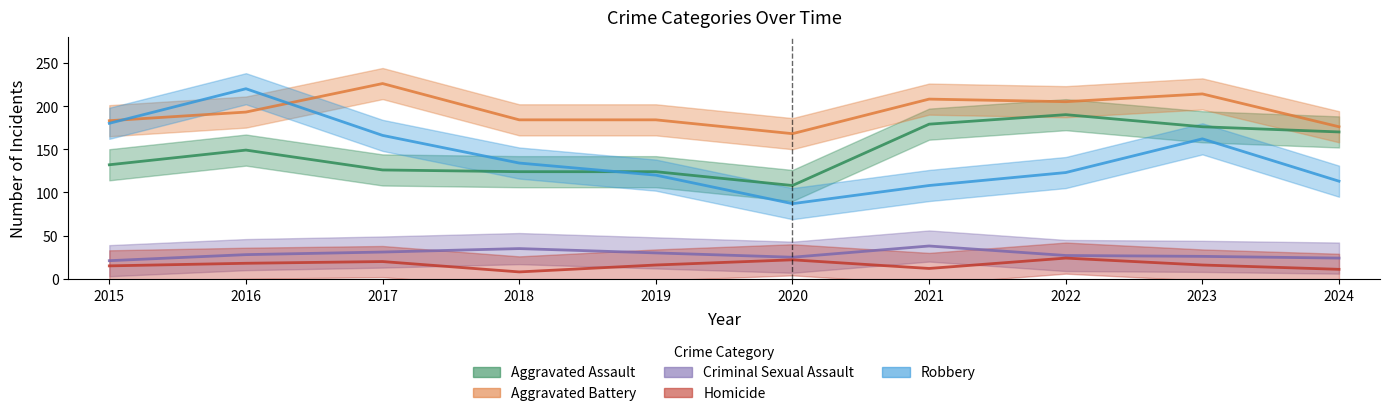

Reading left to right, extract all data points from this chart.

Aggravated Assault: 132	149	126	124	124	108	179	190	176	170
Aggravated Battery: 183	193	226	184	184	168	208	205	214	176
Criminal Sexual Assault: 21	28	31	35	30	25	38	27	26	24
Homicide: 15	18	20	8	16	22	12	24	16	11
Robbery: 180	220	166	134	120	87	108	123	162	113